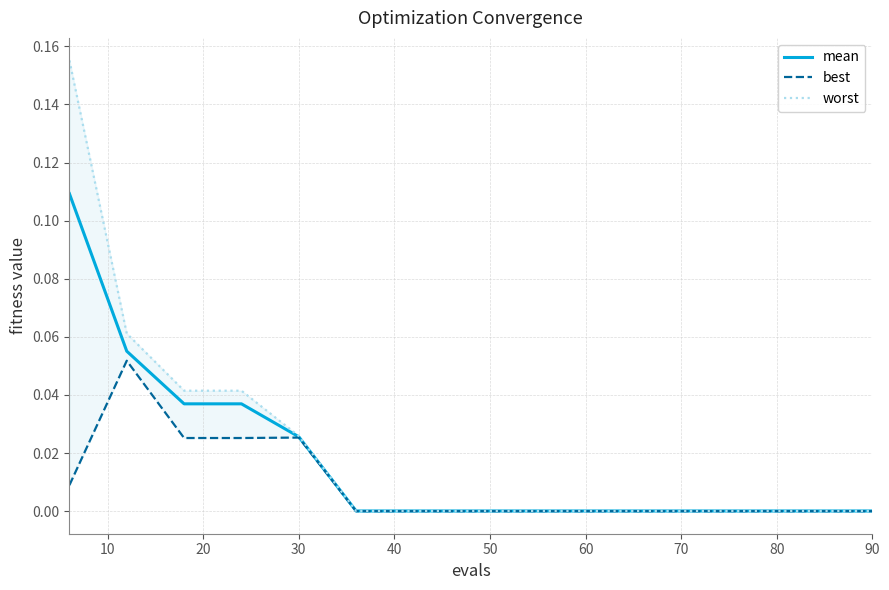

True or false: mean and worst cross at least once.

False